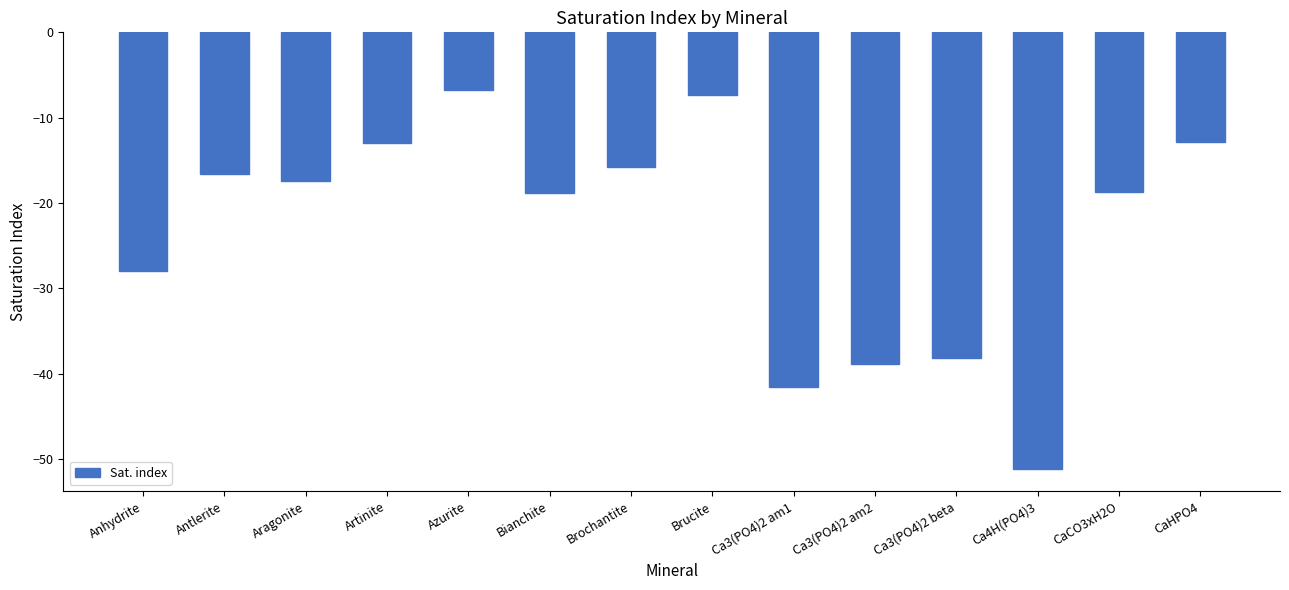

Read the value at Aragonite.

-17.5